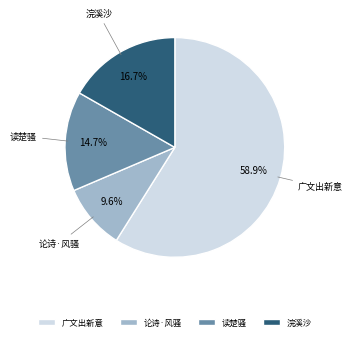

Rank the categories by value from lowest to highest.

论诗·风骚, 读楚骚, 浣溪沙, 广文出新意